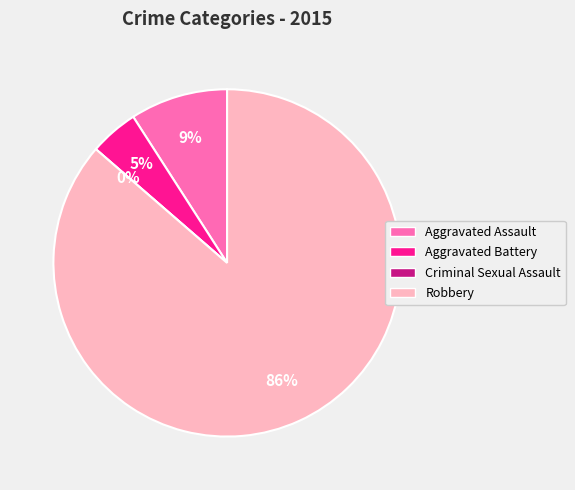

How many slices are in this pie chart?

4